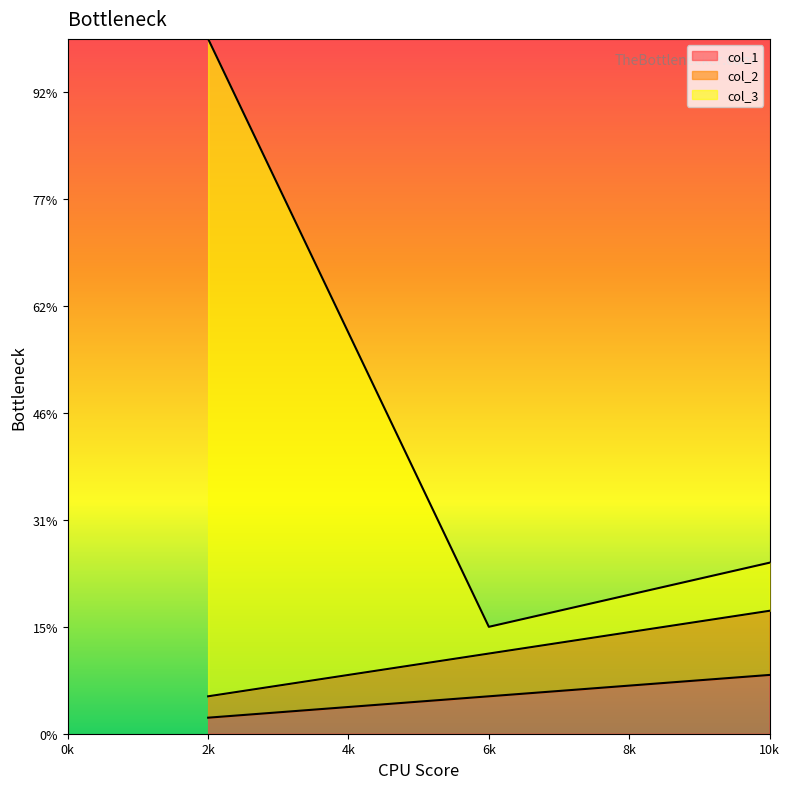

Which series has the widest spread of values?

col_3